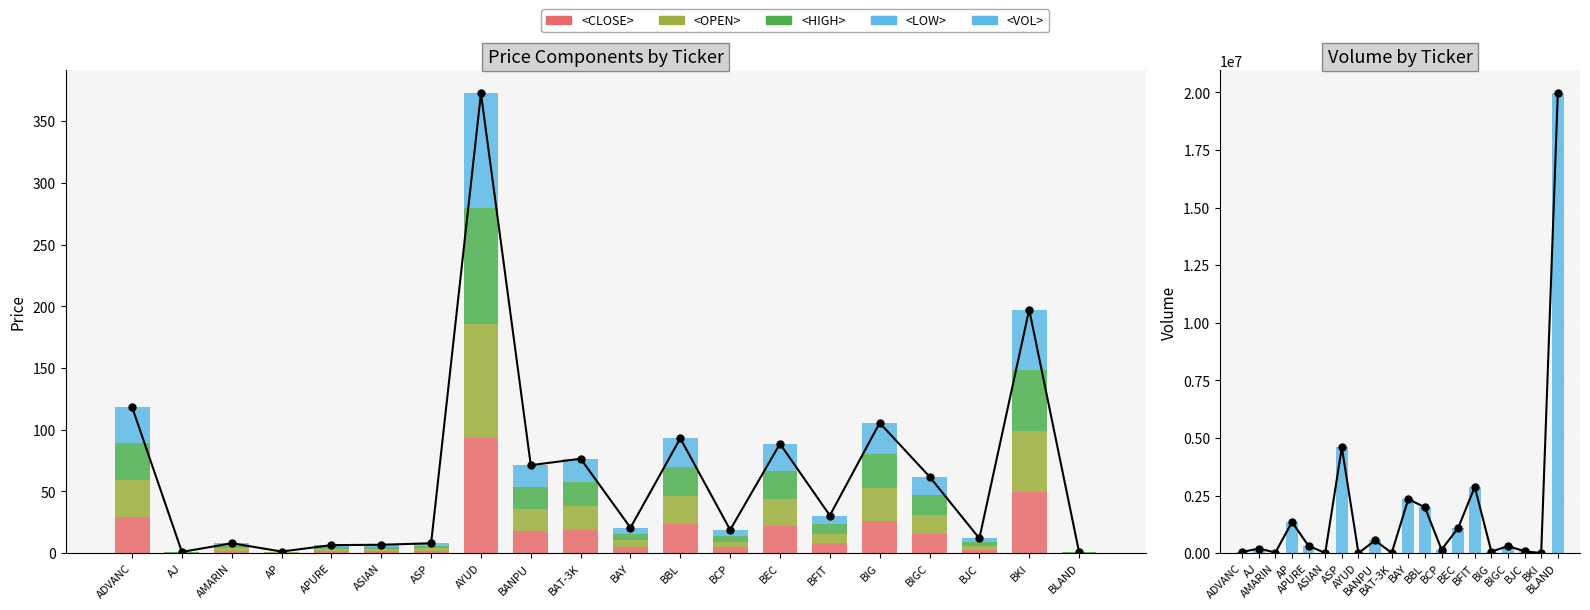

What is the difference between the maximum and minimum values in the <CLOSE> series?

92.8